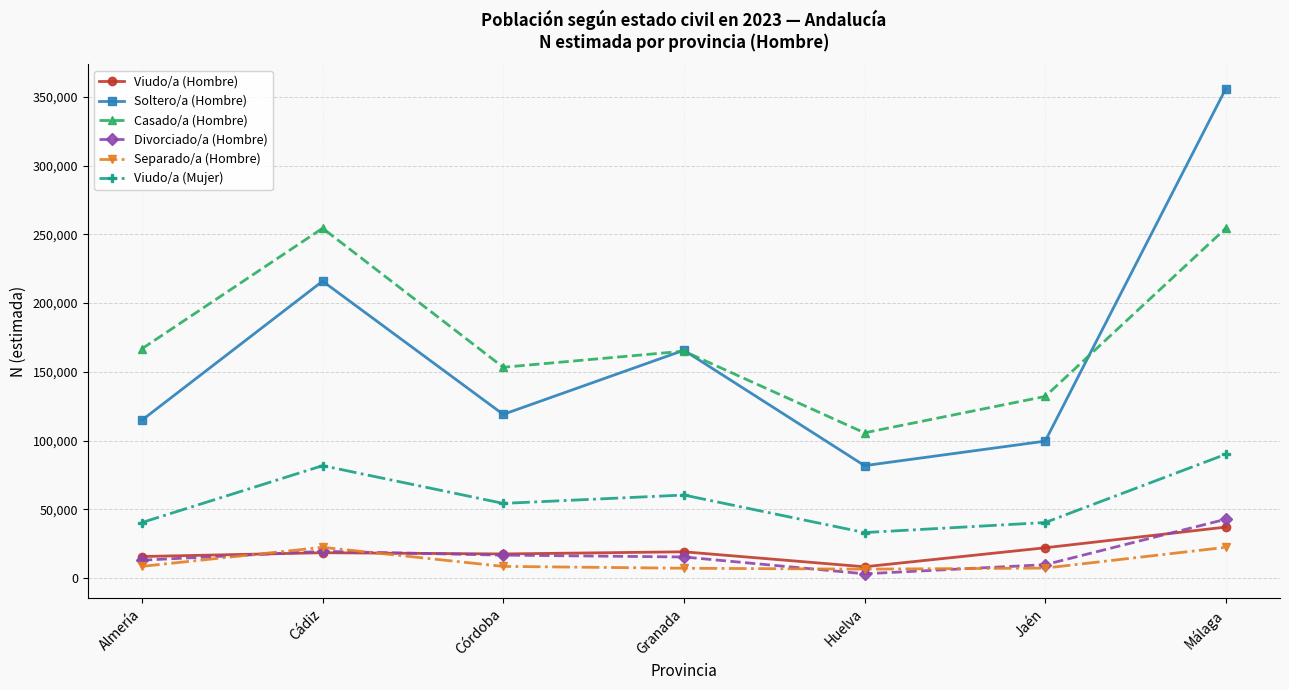

What is the spread (max minus min) of values at Almería?

158313